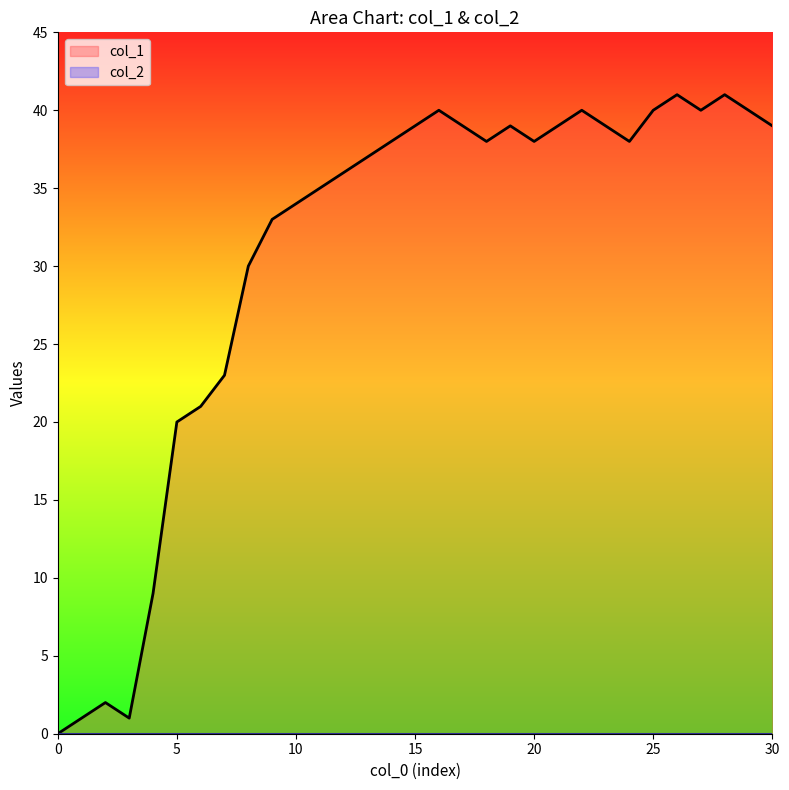

What is the change in value from 19 to 25?

+1